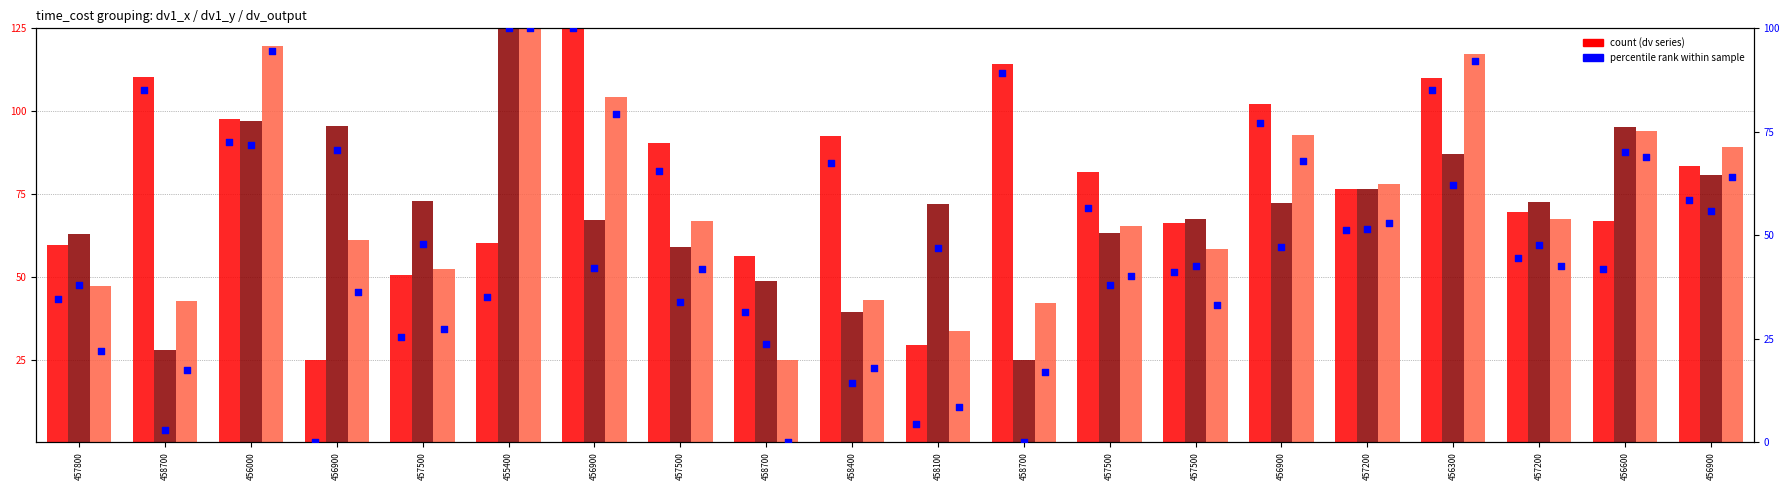

Which series has the largest total across all categories?

dv1_x